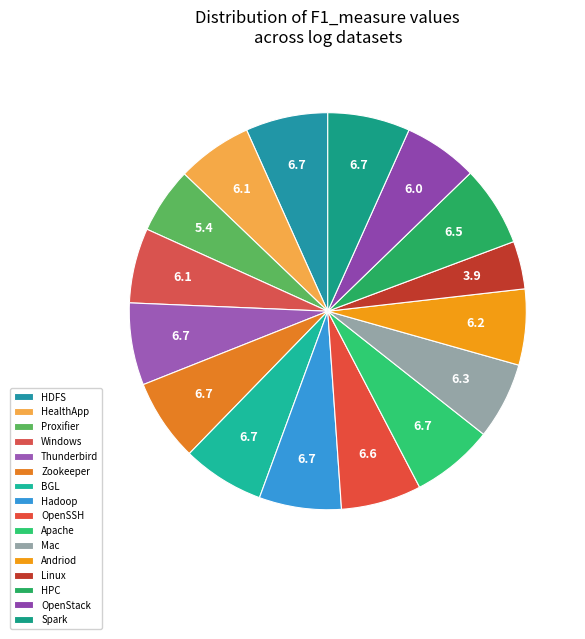

How many segments does this pie chart have?

16